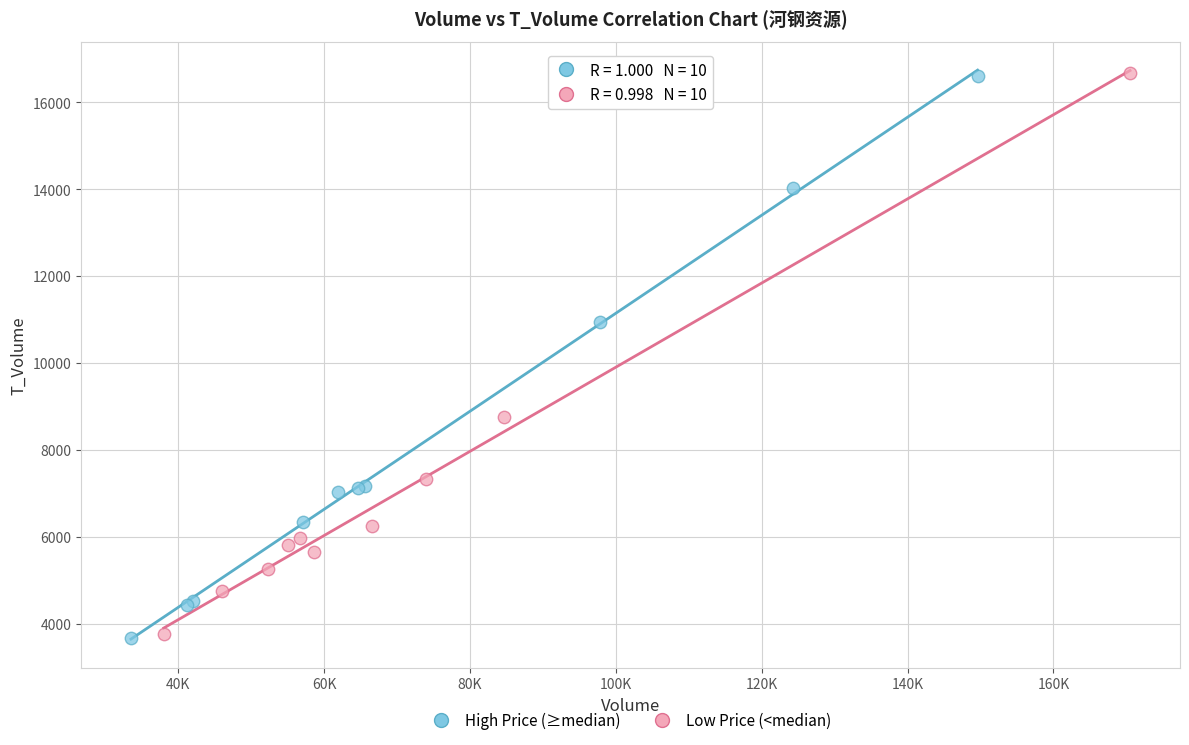

Which series has the largest Y range (max minus min)?

High Price (≥median)